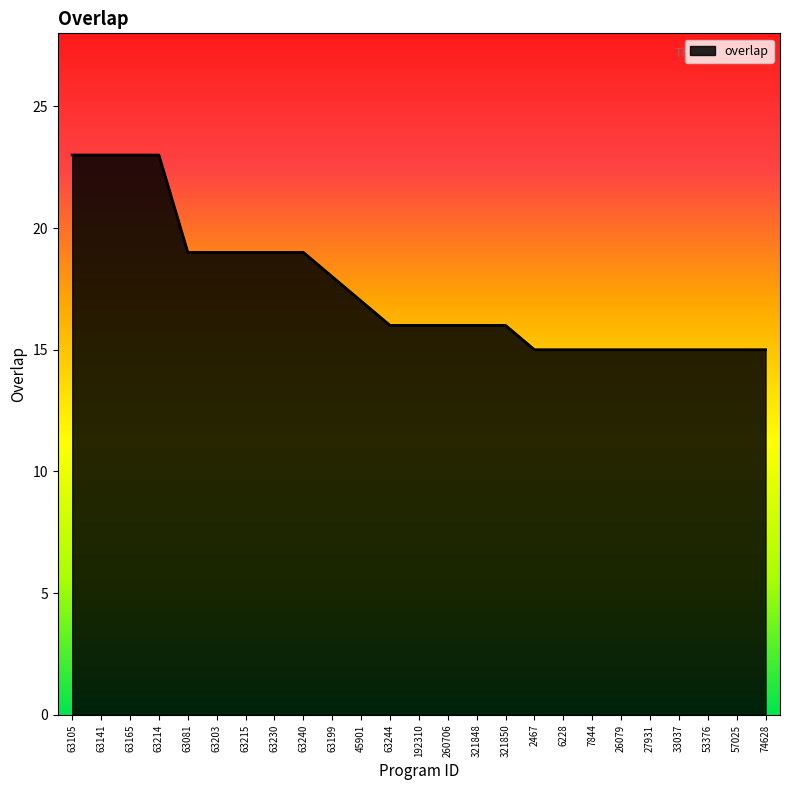

The chart shows a value of 11 at 63240. True or false?

False